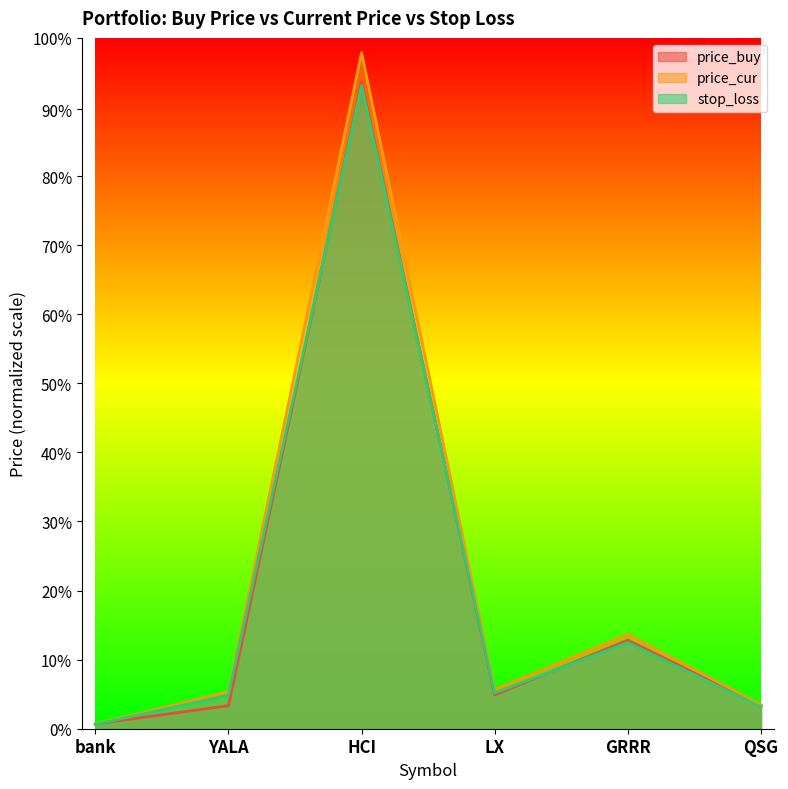

Is the value of price_cur at HCI greater than the value of stop_loss at GRRR?

Yes